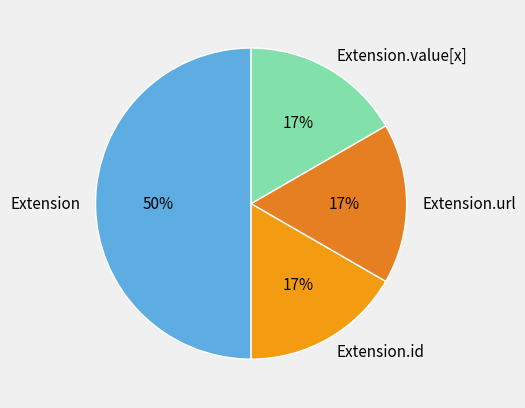

True or false: Extension.id accounts for 11% of the total.

False